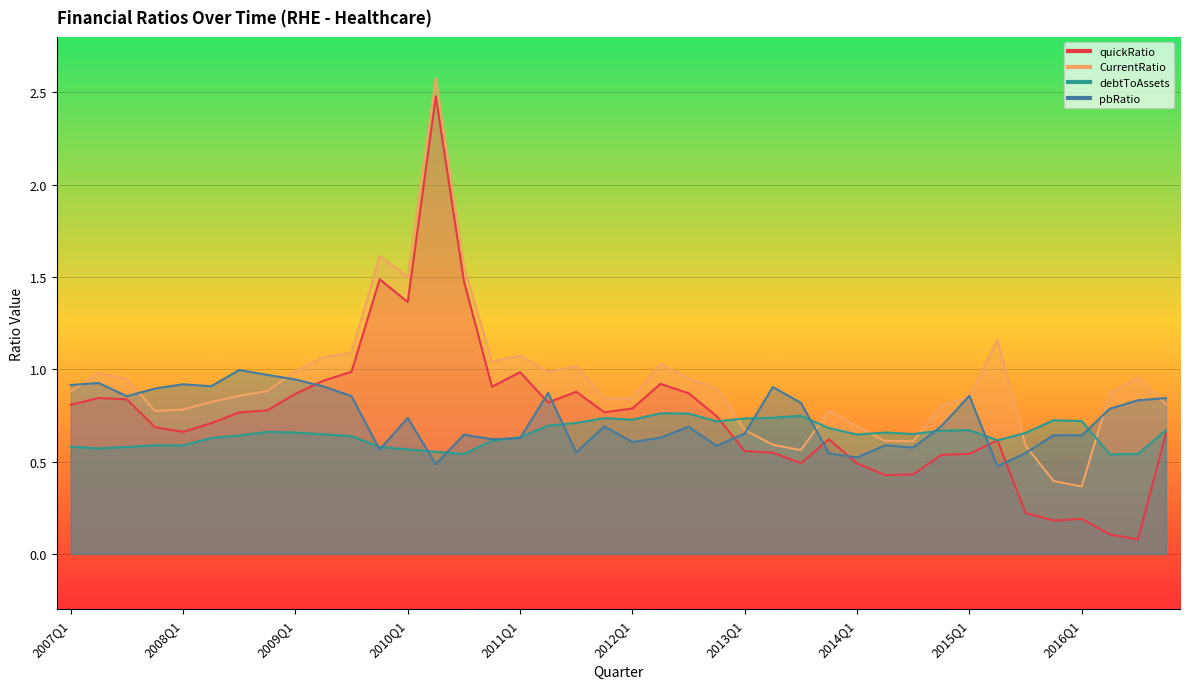

Which series ends up on top after the final intersection of quickRatio and pbRatio?

pbRatio